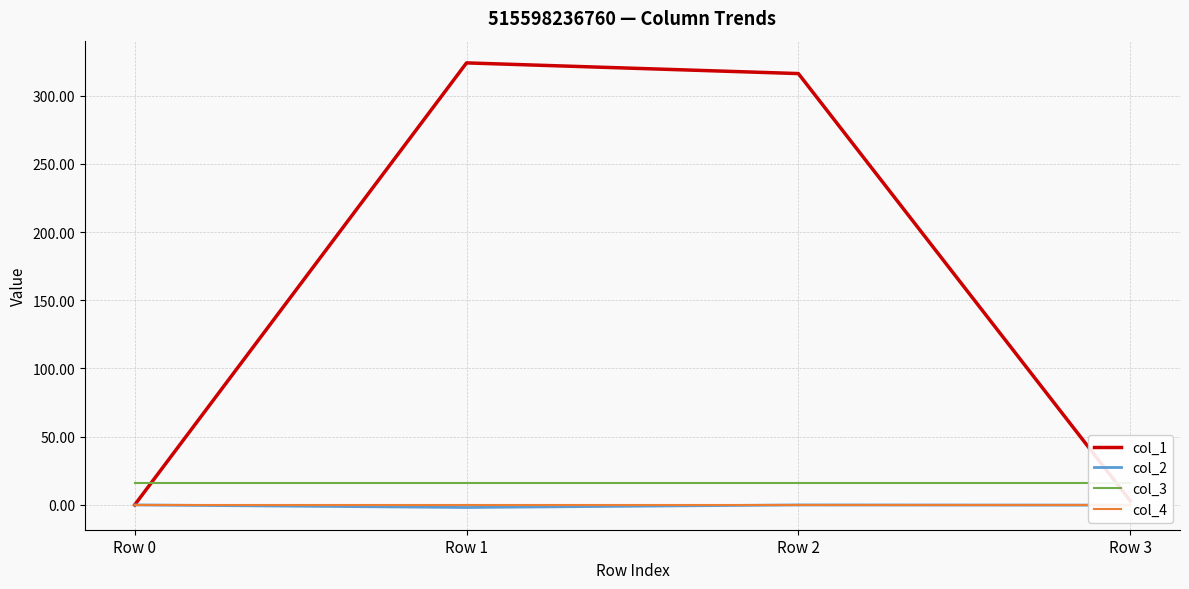

Which series changed the most between Row 1 and Row 3?

col_1